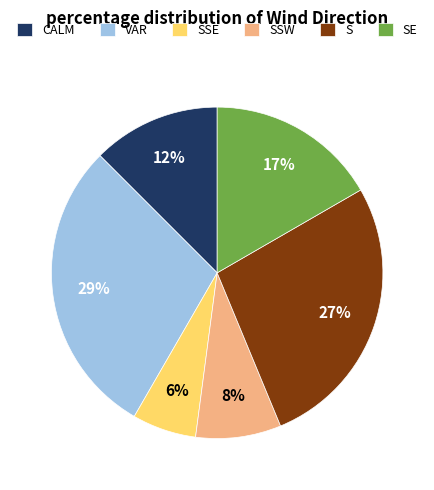

How many slices are in this pie chart?

6